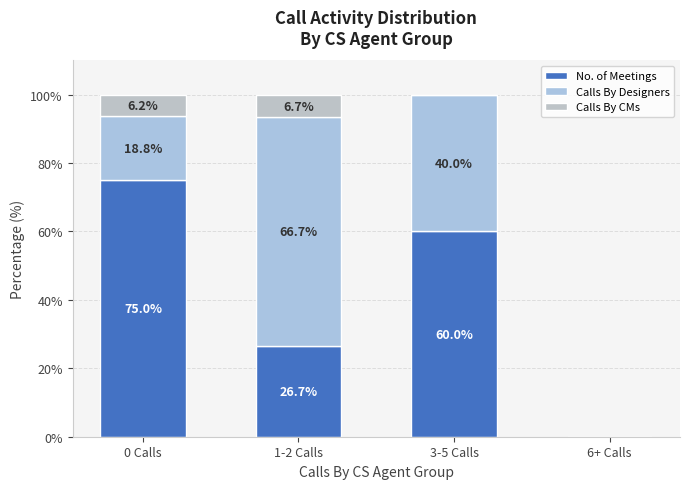

The value of Calls By Designers at 6+ Calls is 0.0. True or false?

True